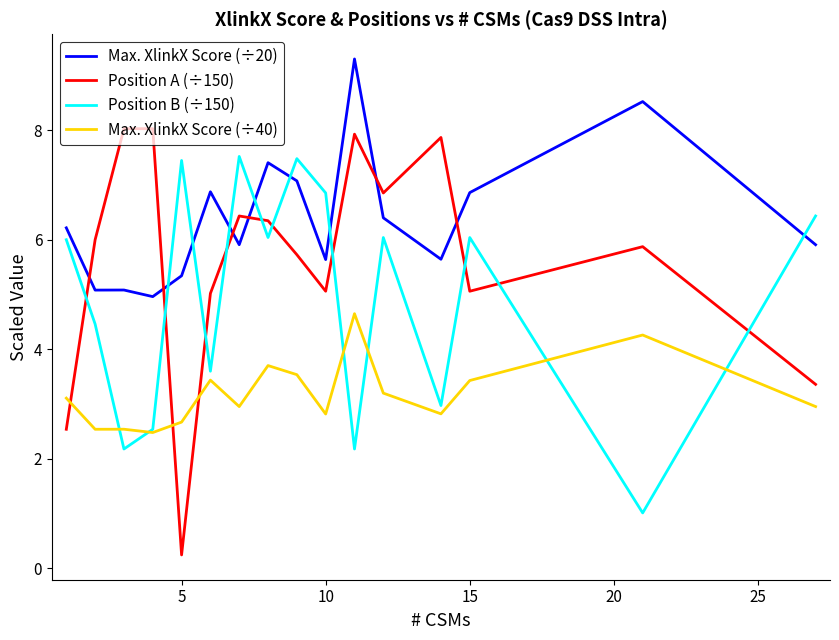

What is the lowest value of the Position B (÷150) series?

1.0